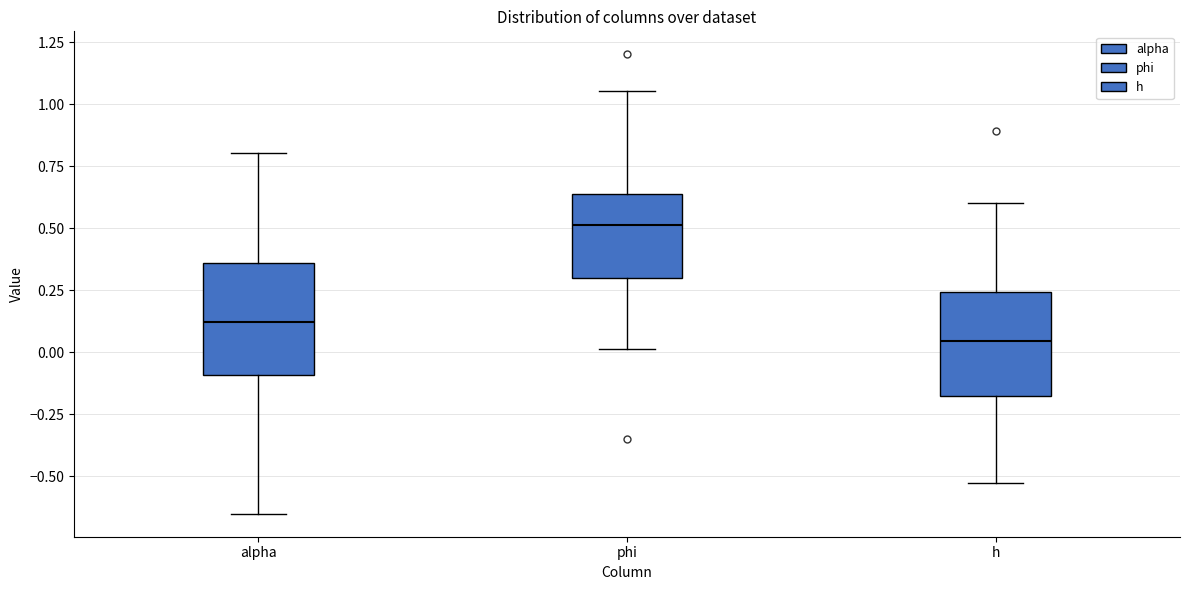

Which box has the highest median line?

phi